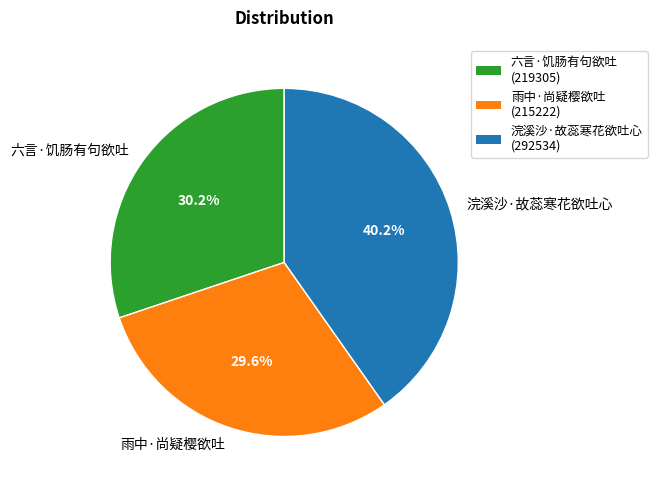

To the nearest percent, what is the average slice percentage?

33%